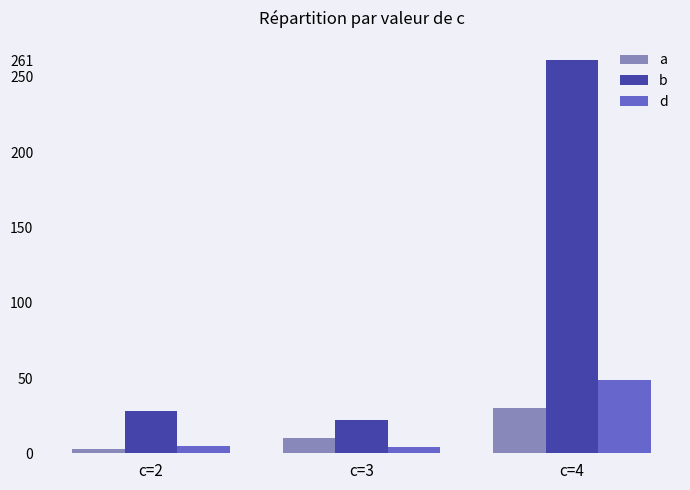

Which series has the widest spread of values?

b